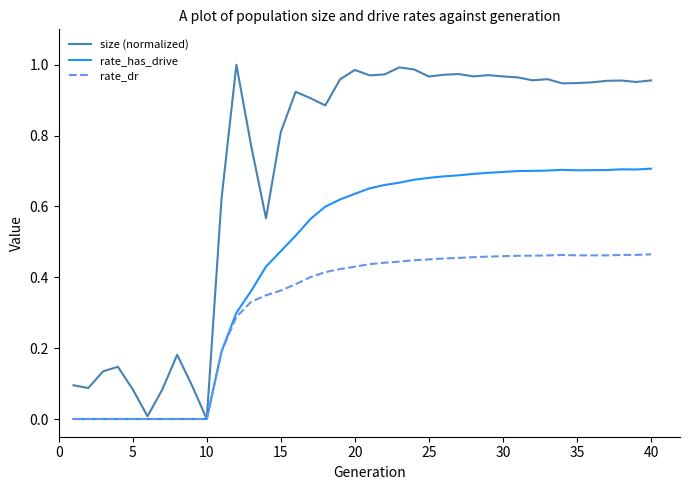

Which series has the largest range (max minus min)?

size (normalized)